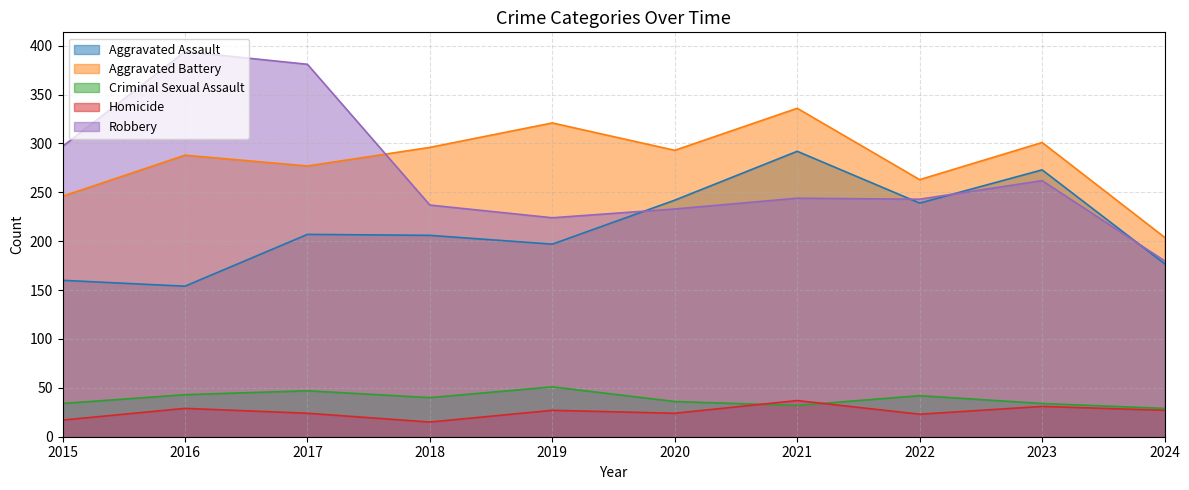

Which series changed the most between 2017 and 2022?

Robbery